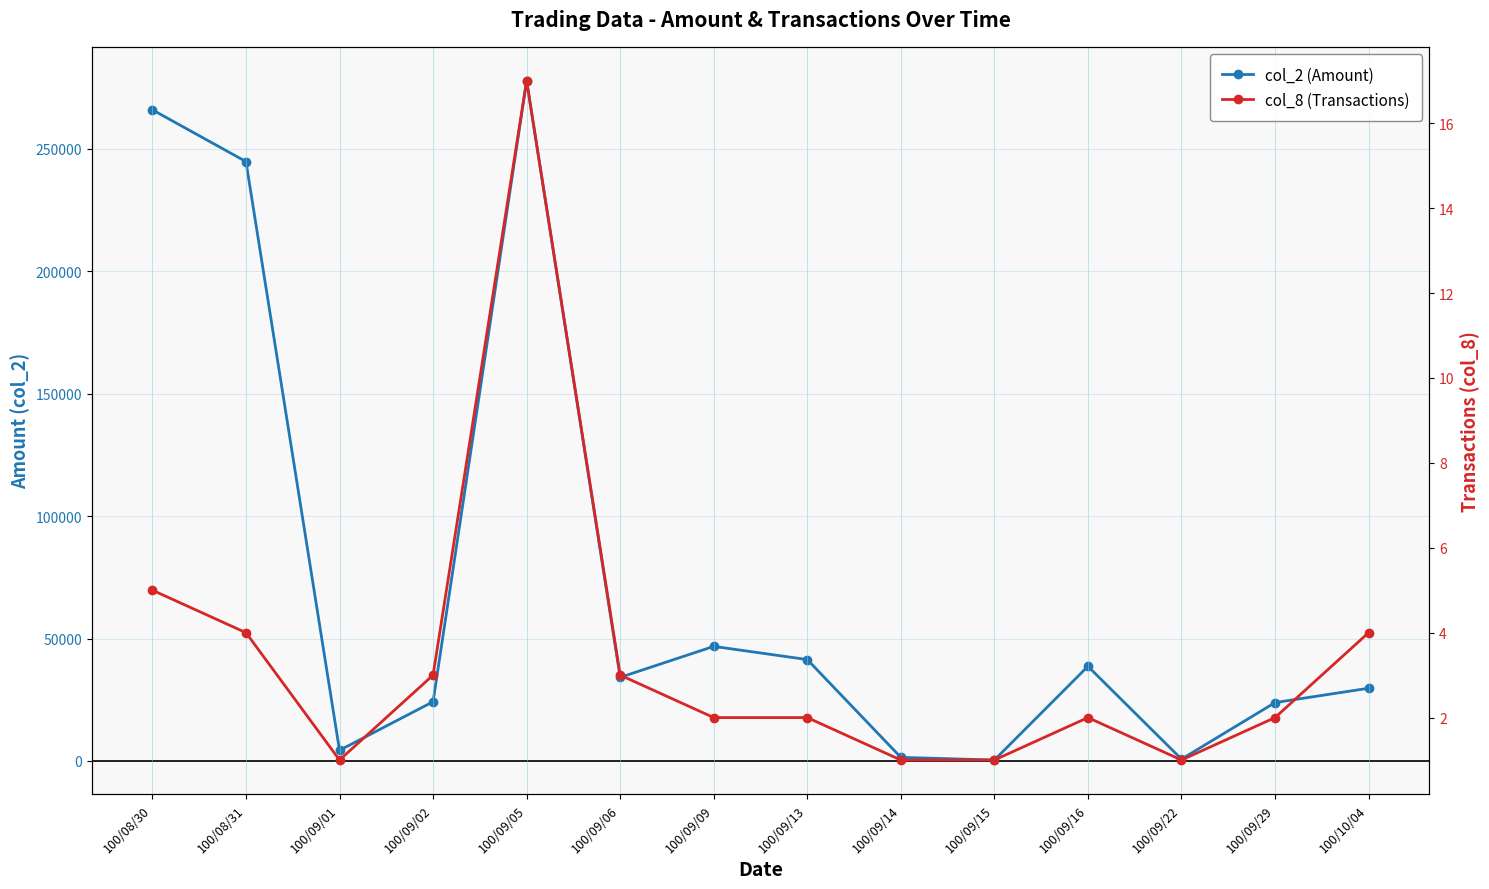

List the labels in order of col_8 (Transactions) value, smallest first.

100/09/01, 100/09/14, 100/09/15, 100/09/22, 100/09/09, 100/09/13, 100/09/16, 100/09/29, 100/09/02, 100/09/06, 100/08/31, 100/10/04, 100/08/30, 100/09/05